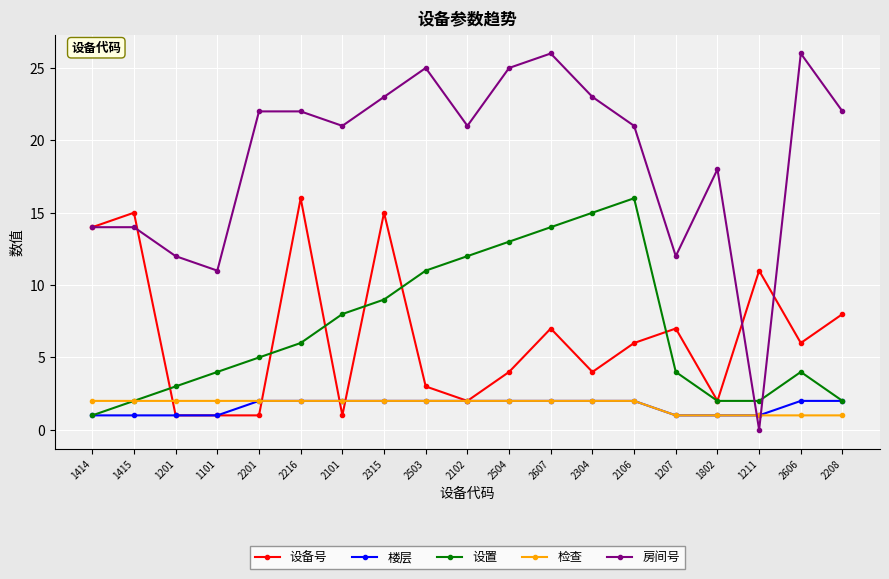

Which series changed the most between 1414 and 2106?

设置